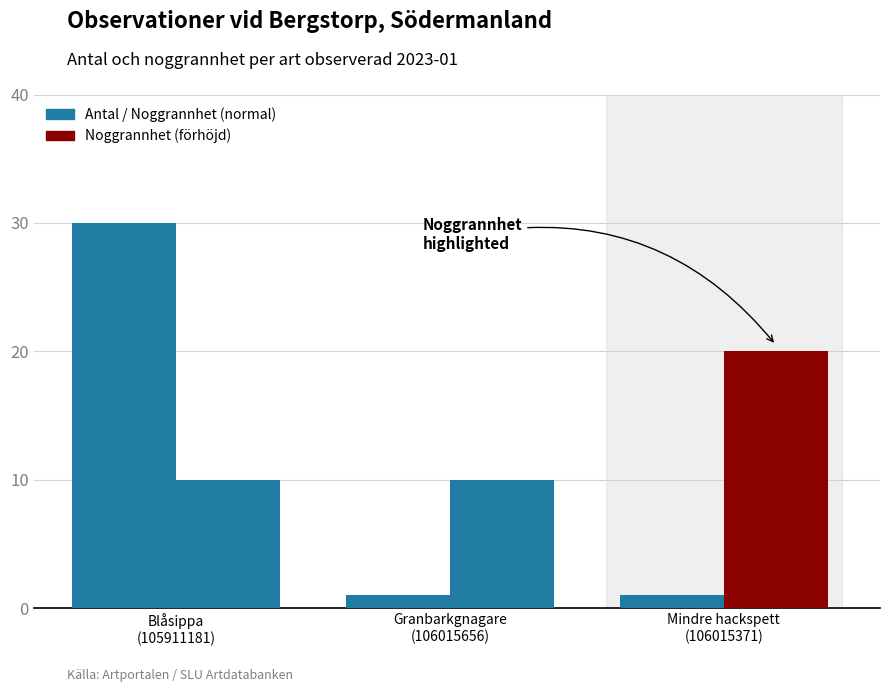

Which has a higher value, Blåsippa
(105911181) or Granbarkgnagare
(106015656)?

Blåsippa
(105911181)